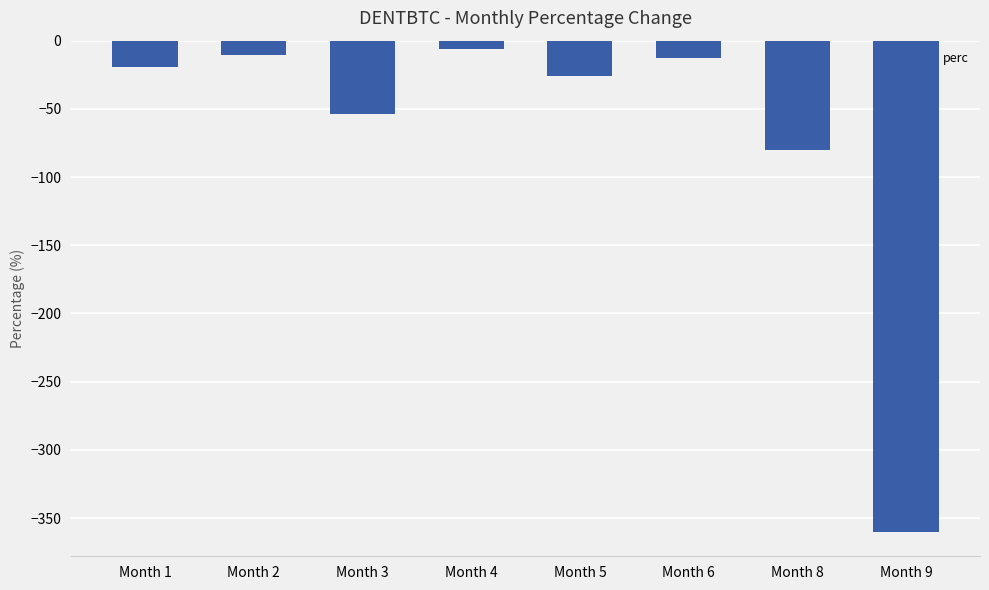

At which category does the chart reach its peak across all series?

Month 4